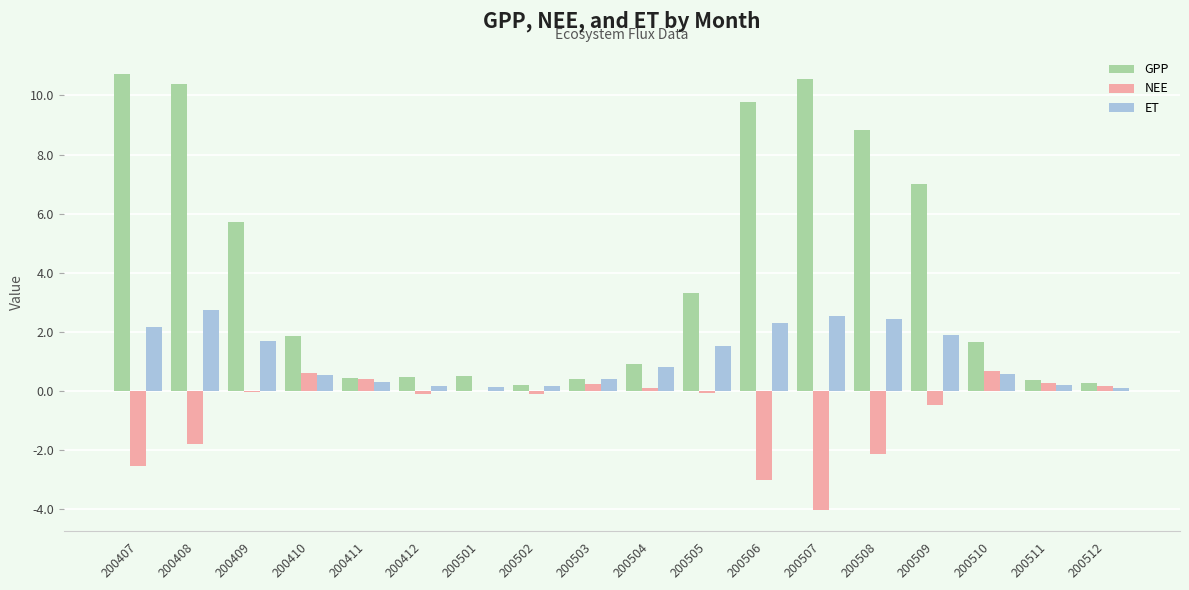

What is the spread (max minus min) of values at 200502?

0.3